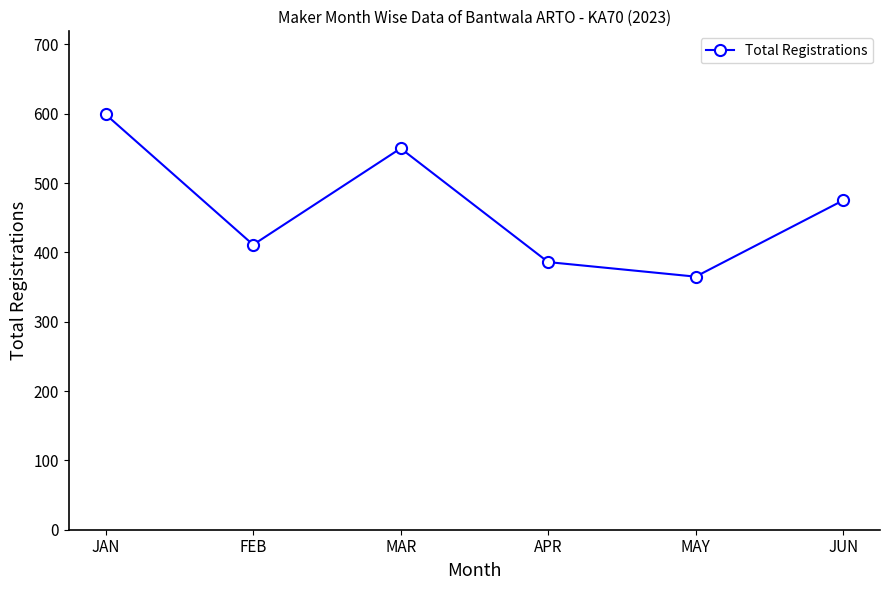

Between APR and JUN, which is larger?

JUN